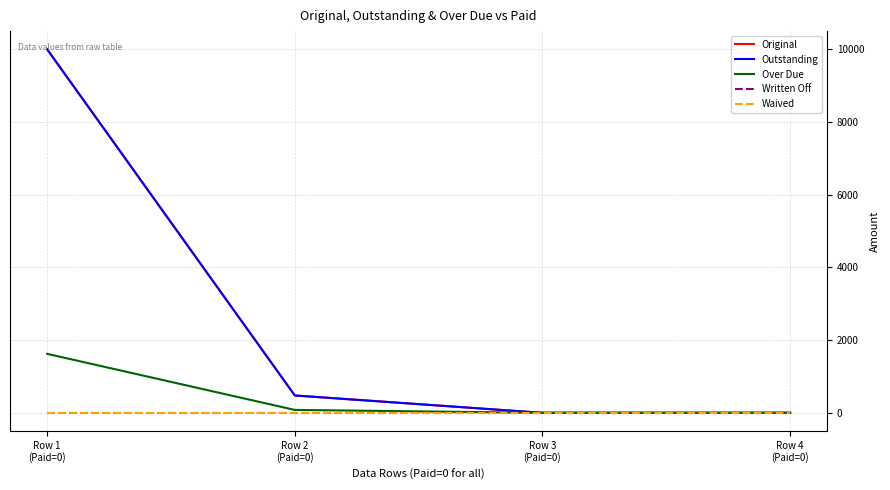

Is this an area chart (filled region under the line)?

No